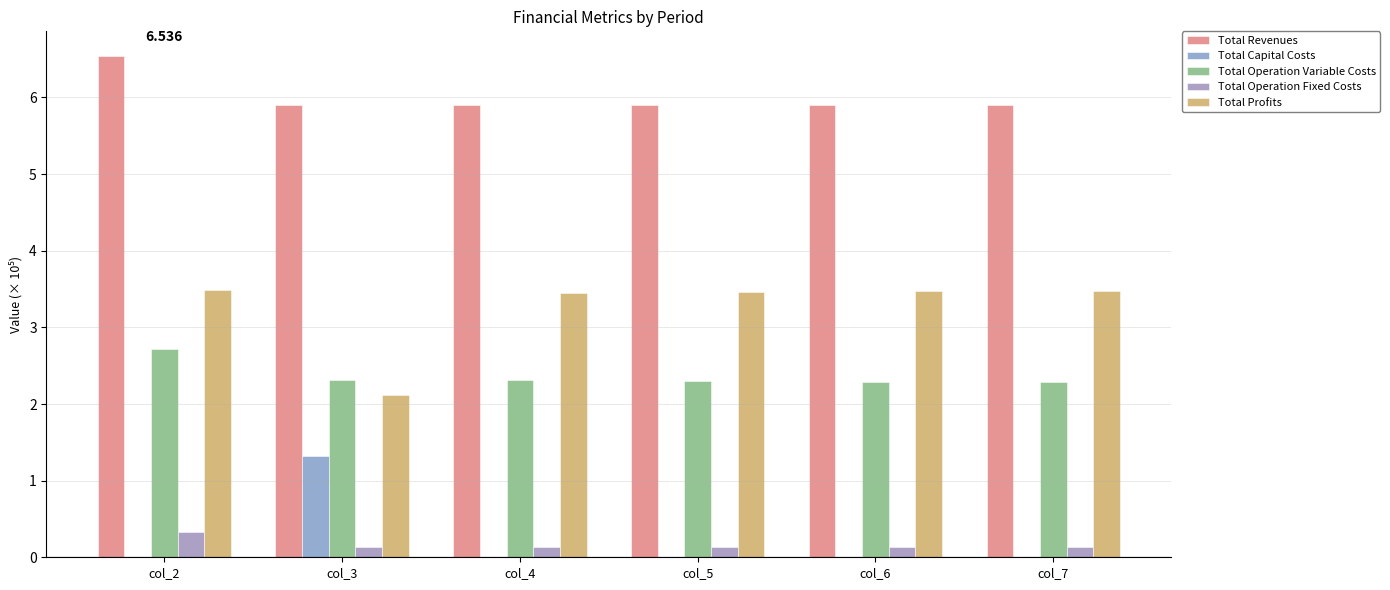

What is the greatest value displayed?

6.5